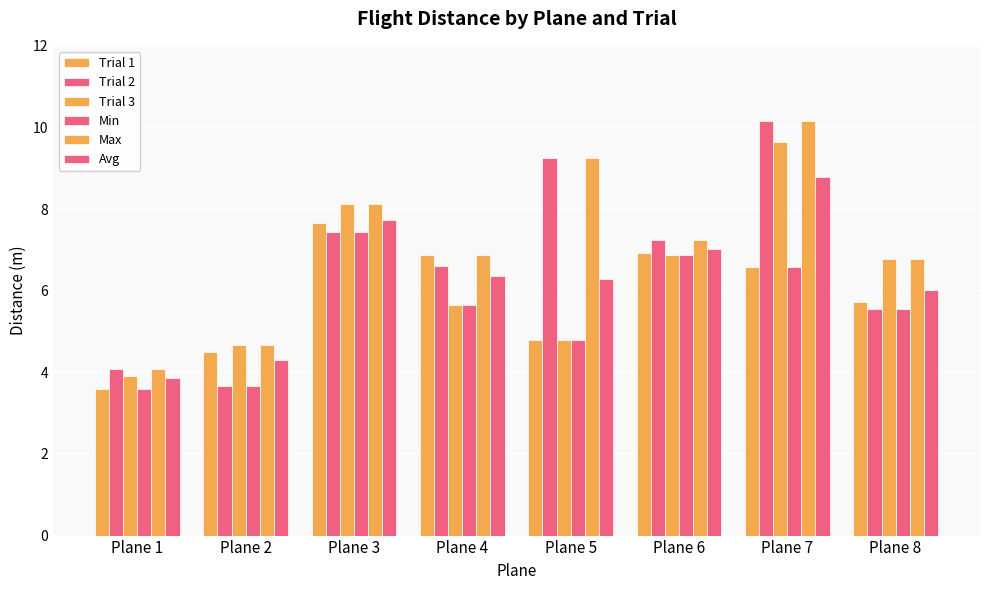

Is it true that Trial 2 equals 12.7 at Plane 3?

False